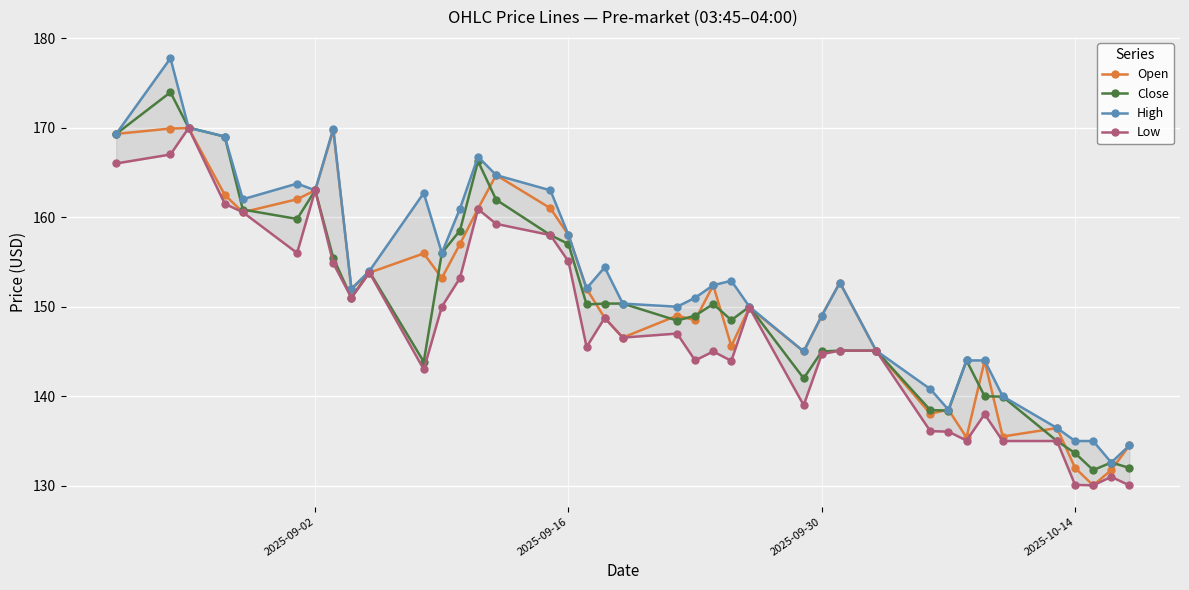

True or false: Close has more than 2 points higher than both neighbors.

True